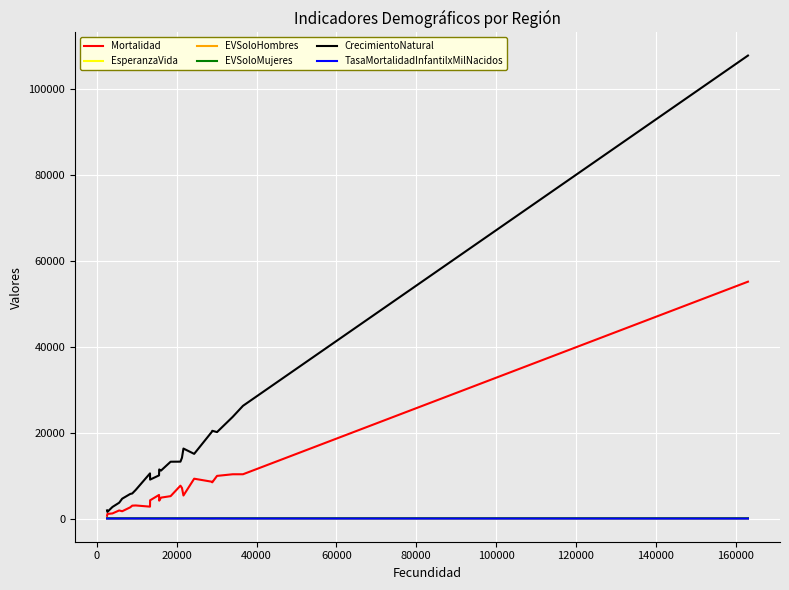

Is this an area chart (filled region under the line)?

No